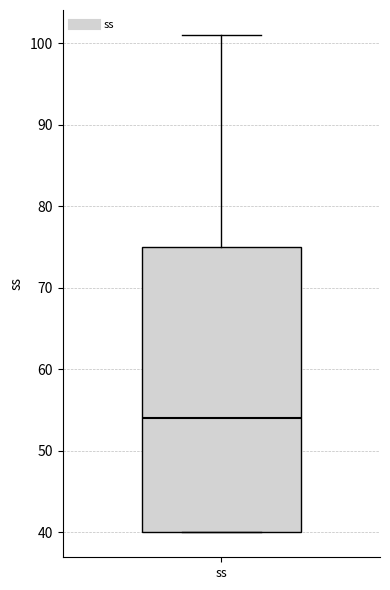

Where is the lower edge of the box for ss on the y-axis? The values are not printed on the chart, so give them approximately, as read against the axis.

40